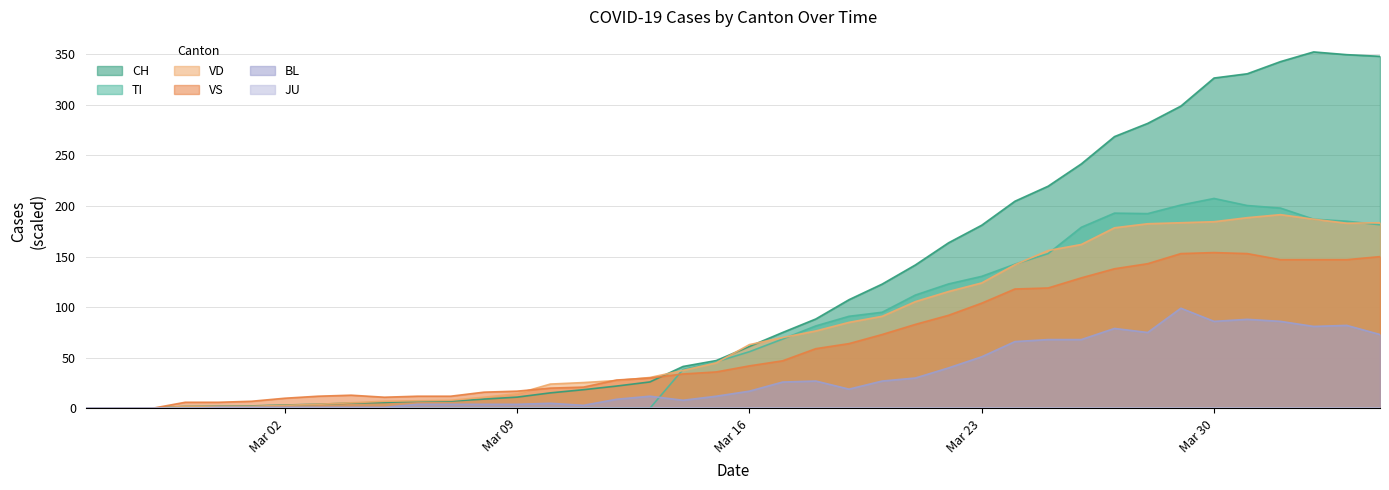

At how many categories does at least one series exceed 234?

10